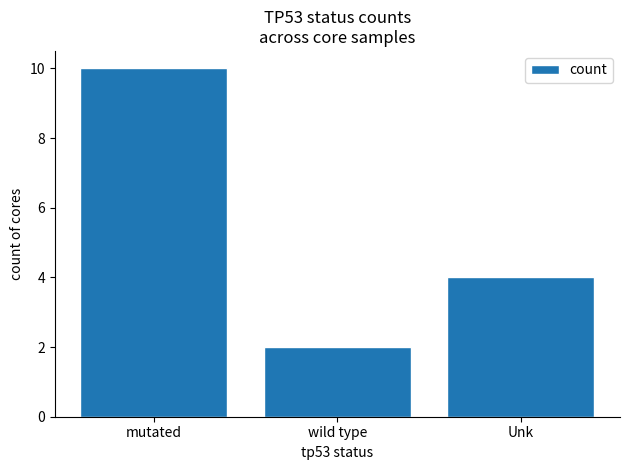

The value at Unk is 2. True or false?

False